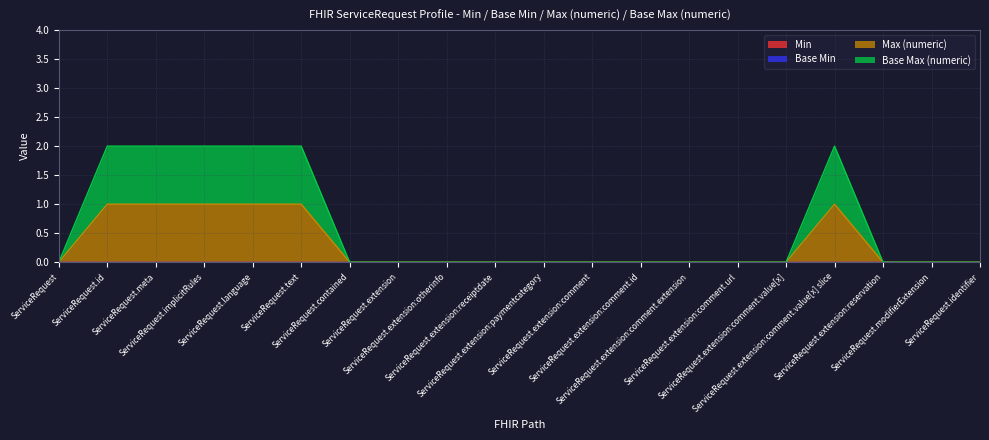

Is it true that Max (numeric) equals 1 at ServiceRequest.implicitRules?

True